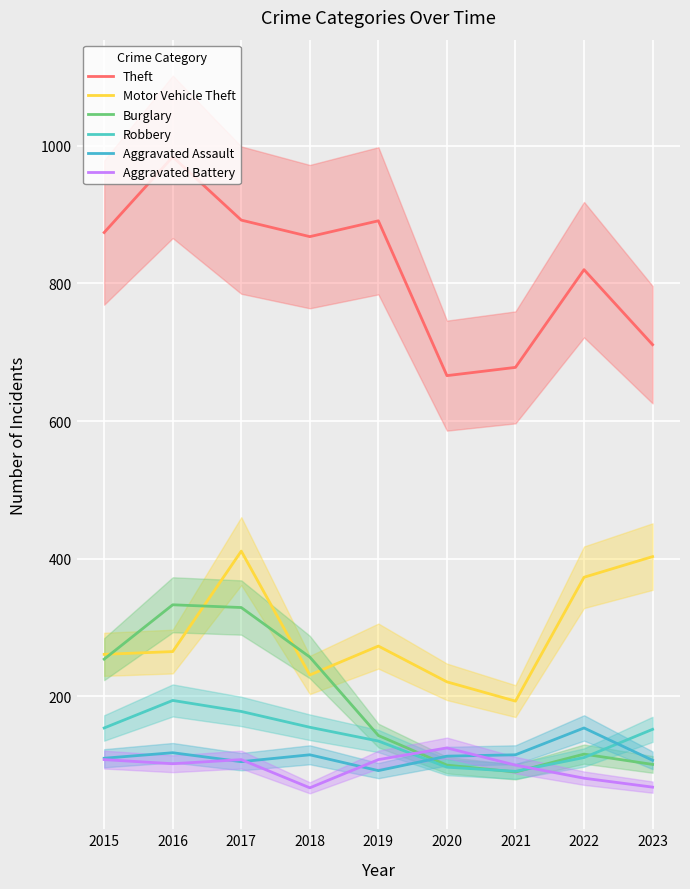

List the series in order of their peak value, lowest first.

Aggravated Battery, Aggravated Assault, Robbery, Burglary, Motor Vehicle Theft, Theft